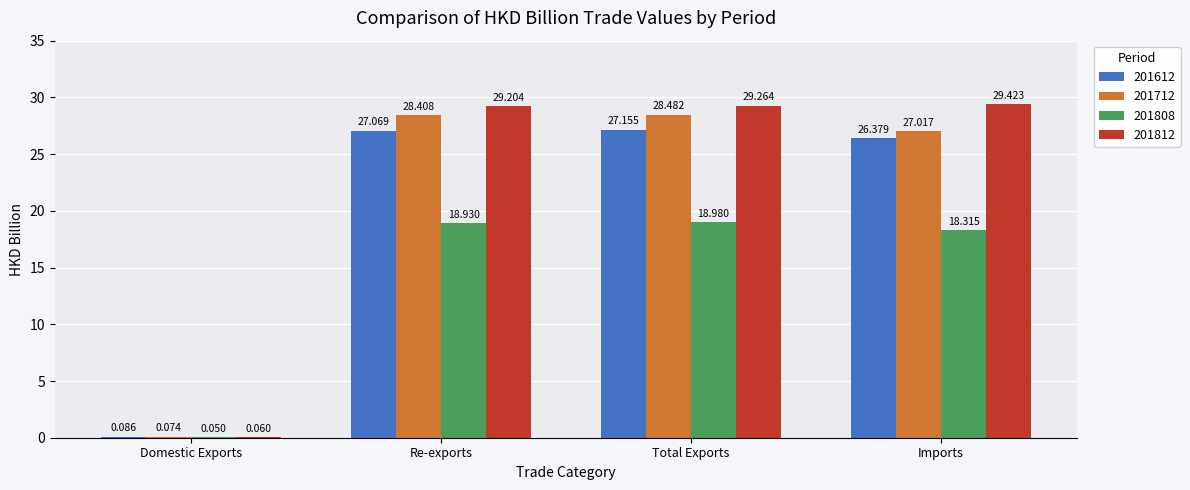

Where is 201812 nearest to the value 14?

Domestic Exports